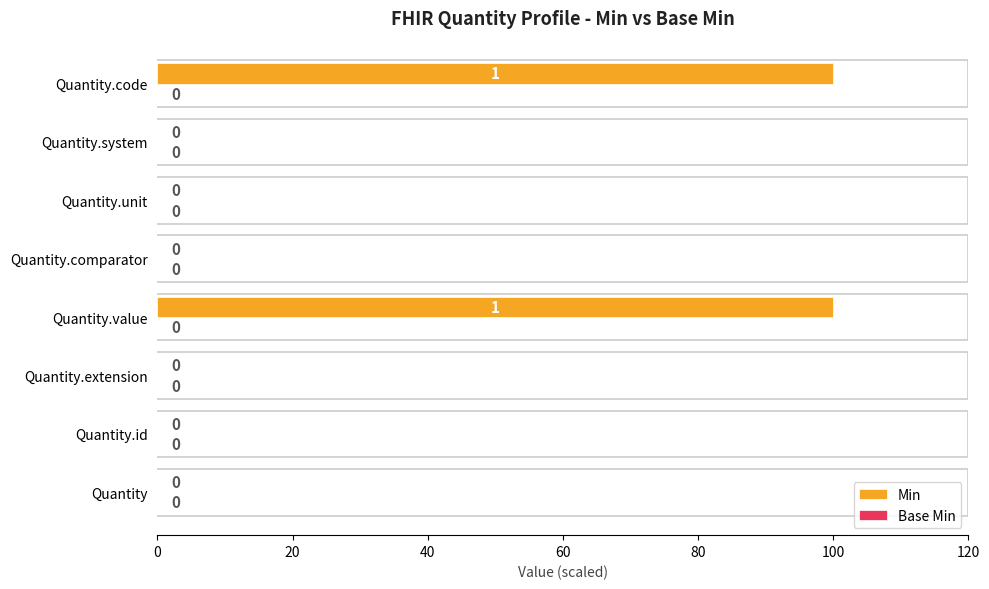

What is the approximate value at Quantity.value, to the nearest 5?

100